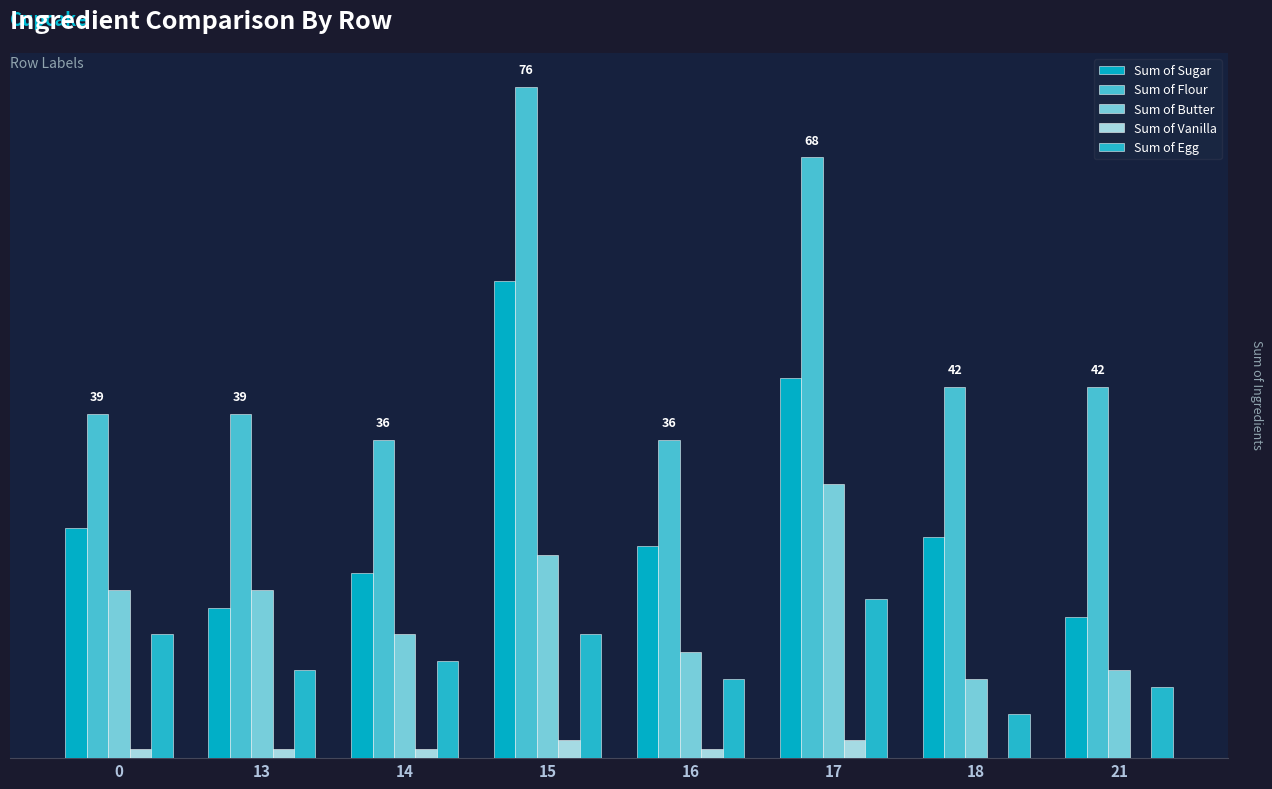

Is the value of Sum of Butter at 16 greater than the value of Sum of Egg at 0?

No